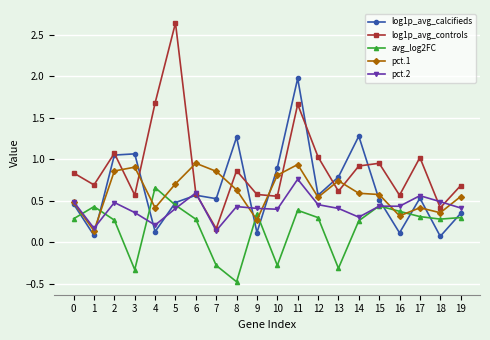

The log1p_avg_controls series shows 1.3 at 0. True or false?

False